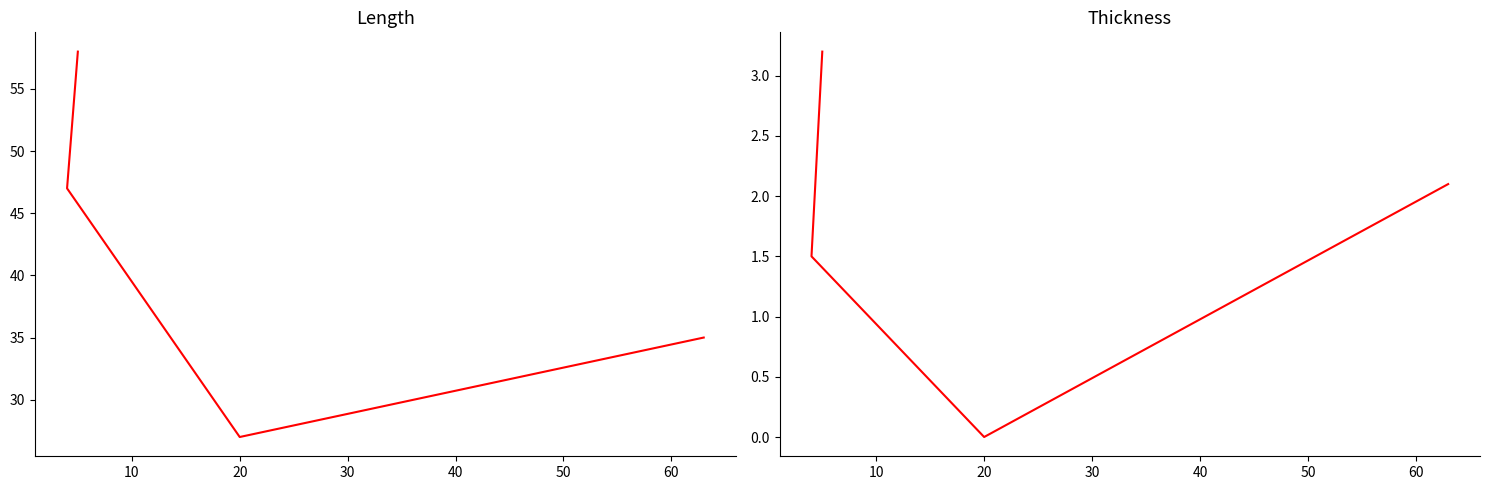

How many lines are shown in the chart?

2